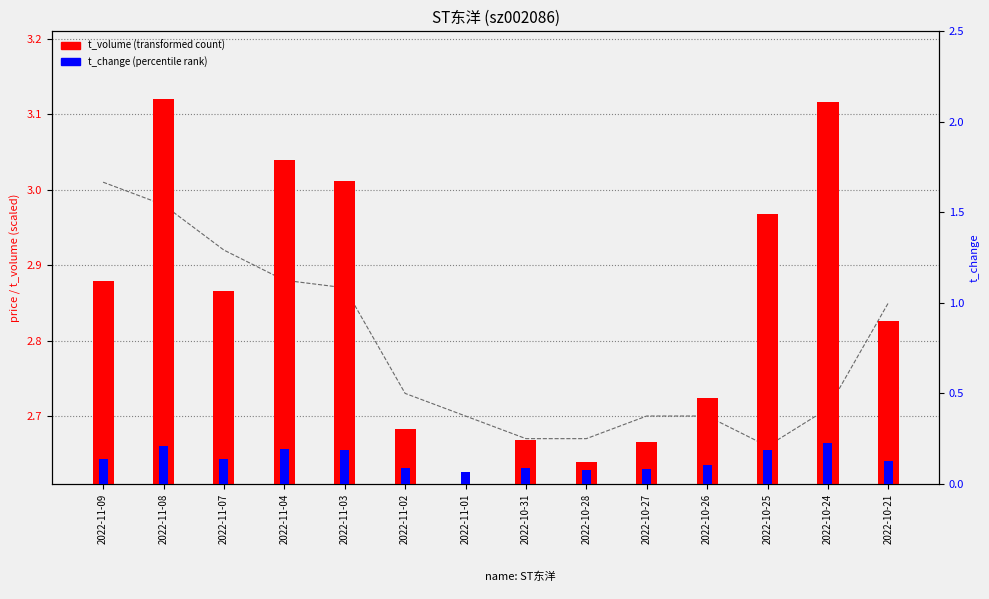

Rank the categories by t_volume value from highest to lowest.

2022-11-08, 2022-10-24, 2022-11-04, 2022-11-03, 2022-10-25, 2022-11-09, 2022-11-07, 2022-10-21, 2022-10-26, 2022-11-02, 2022-10-31, 2022-10-27, 2022-10-28, 2022-11-01